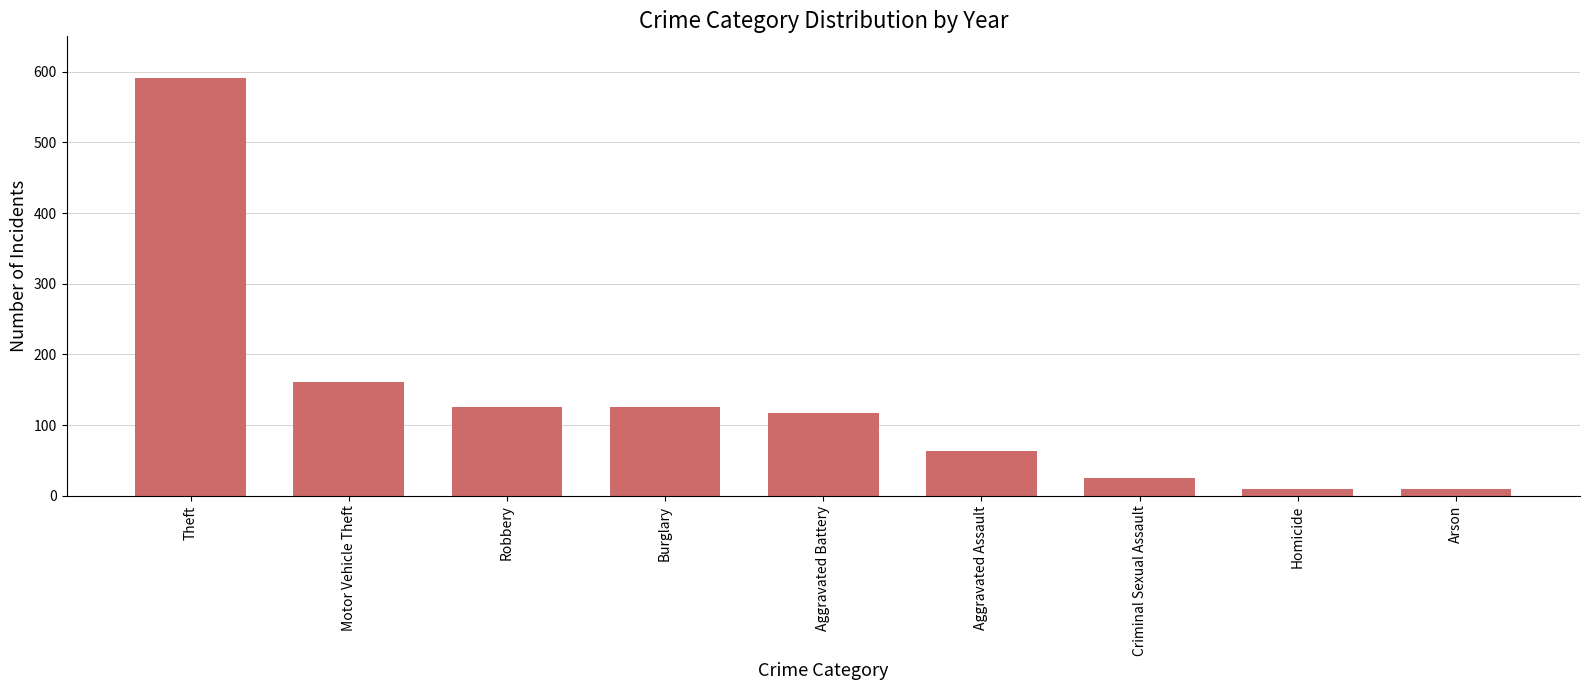

How many data points does each series have?

9